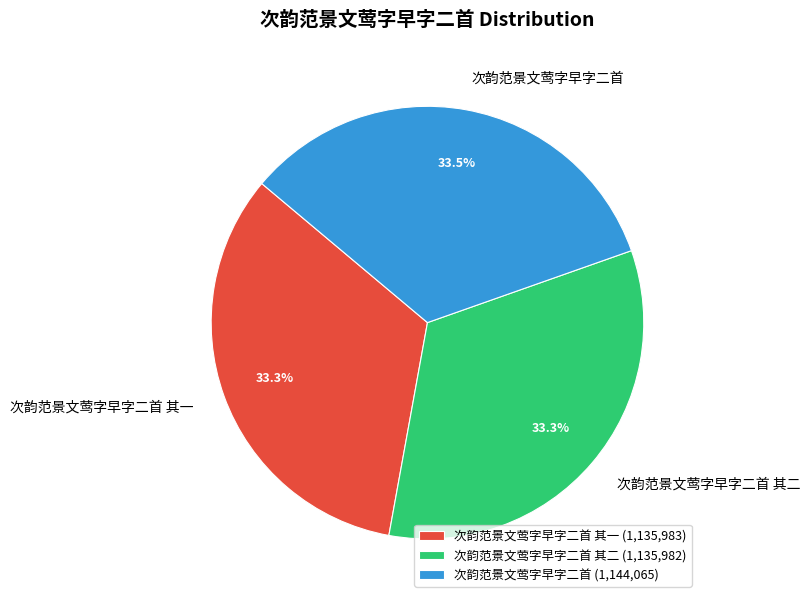

Does 次韵范景文莺字早字二首 其一 represent more than half of the total?

No